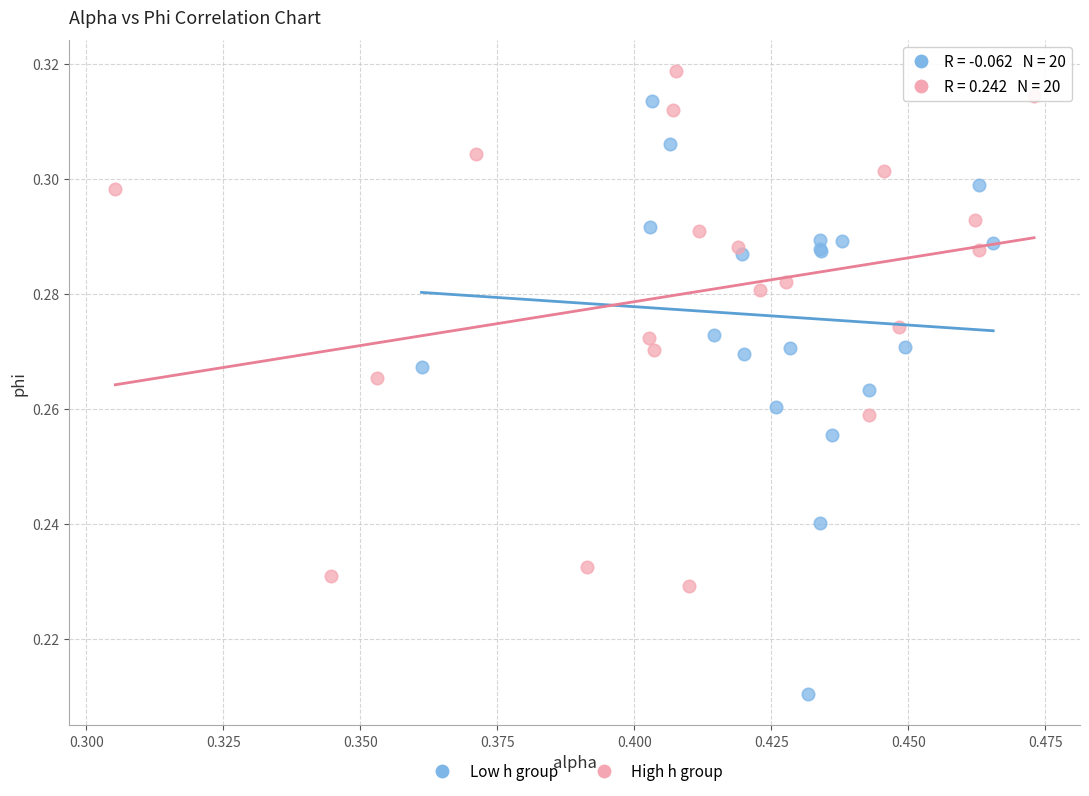

Which series has the largest Y range (max minus min)?

Low h group